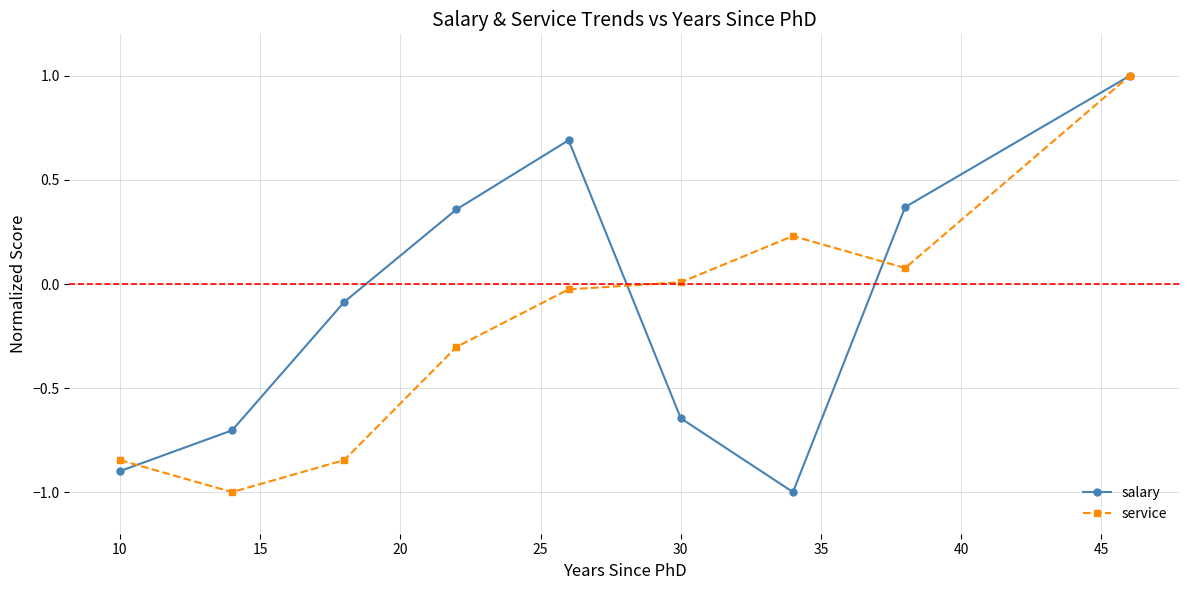

True or false: salary has more than 2 points higher than both neighbors.

False